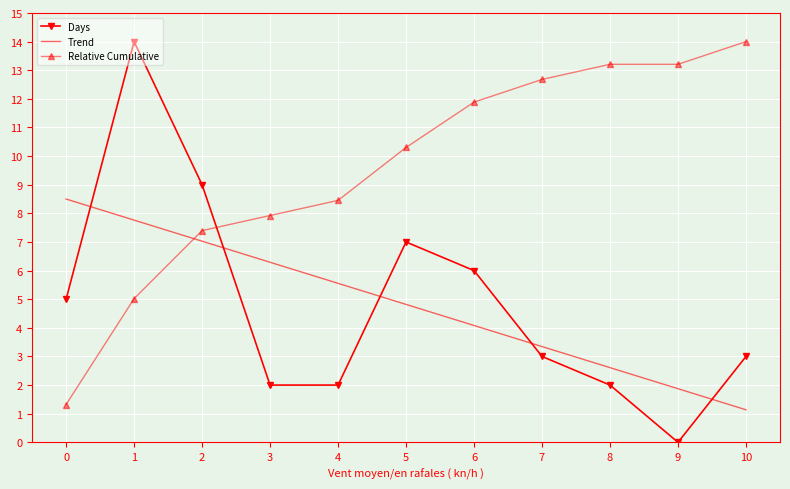

True or false: Days has a value of 0.8 at 4.

False